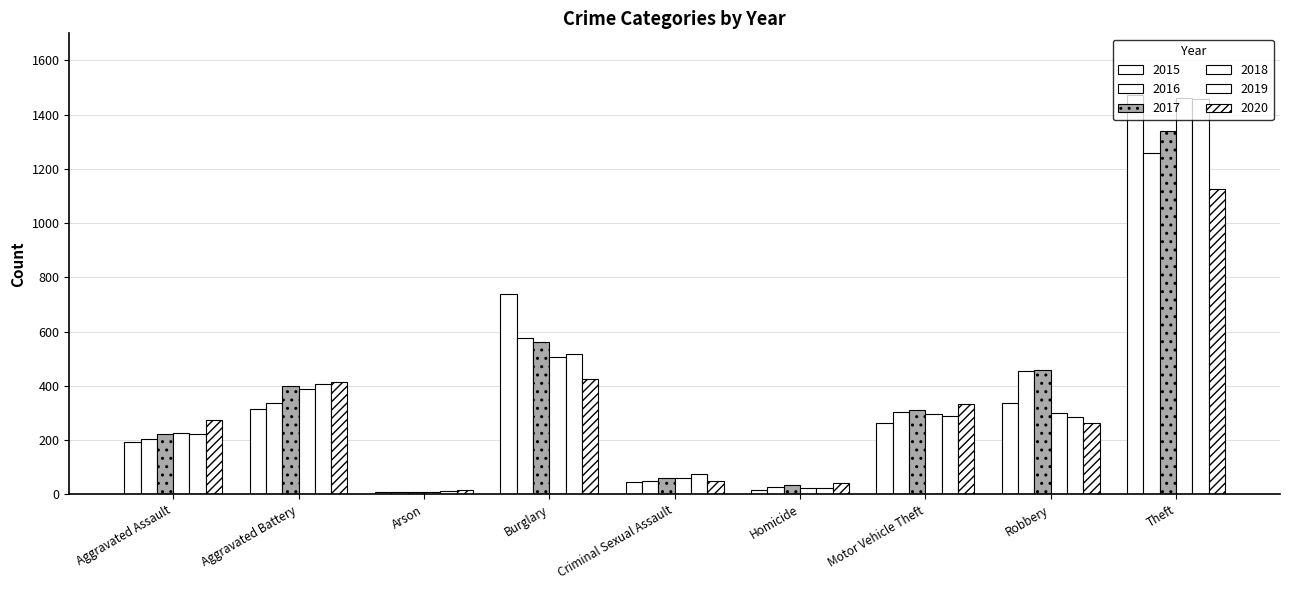

Is the value of 2017 at Motor Vehicle Theft greater than the value of 2015 at Criminal Sexual Assault?

Yes